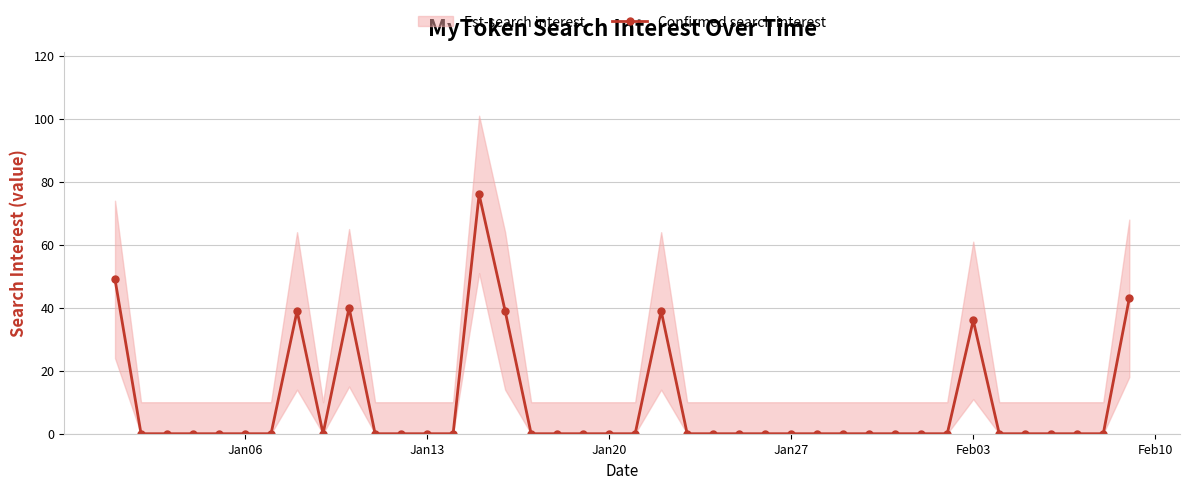

How many points are higher than both their immediate neighbors (excluding endpoints)?

5